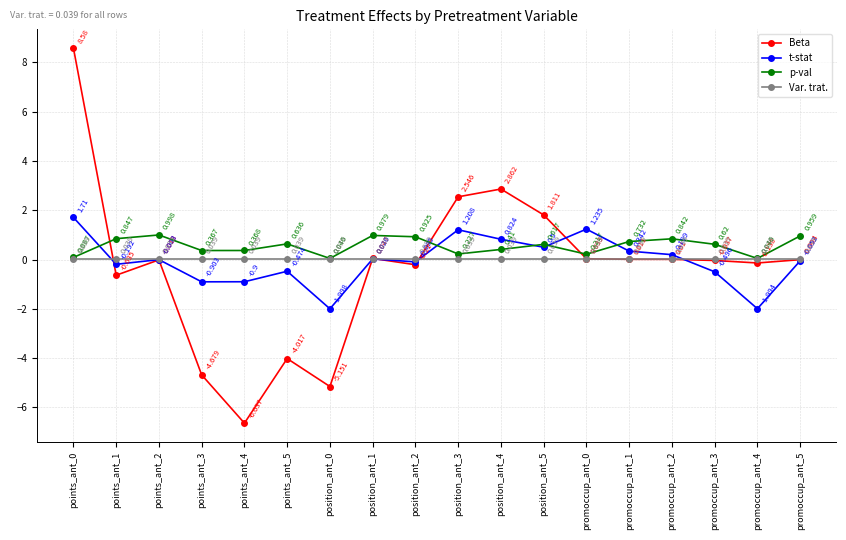

True or false: t-stat and Var. trat. intersect in this chart.

True